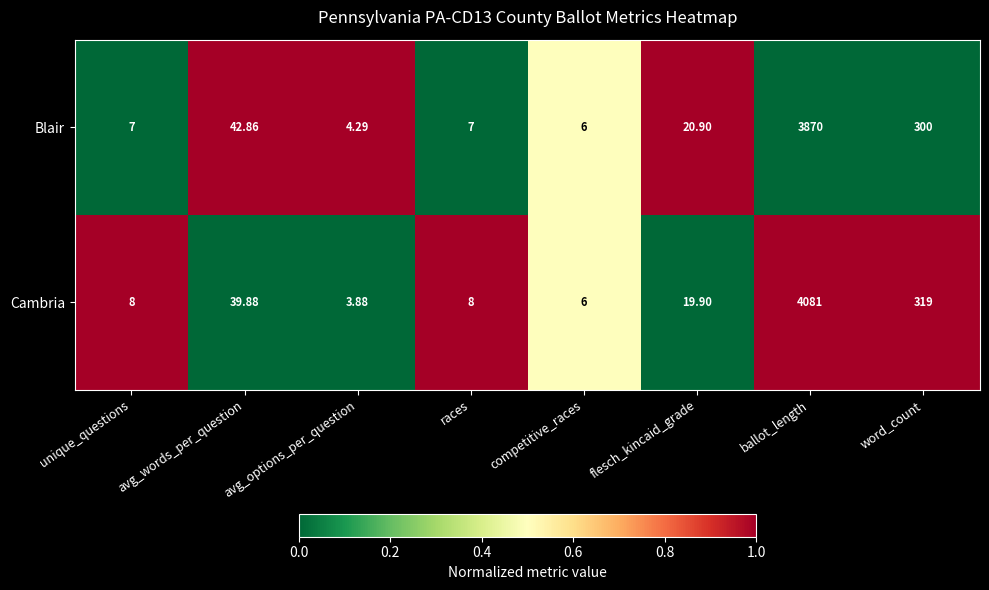

At which category is the sum across all series the highest?

ballot_length